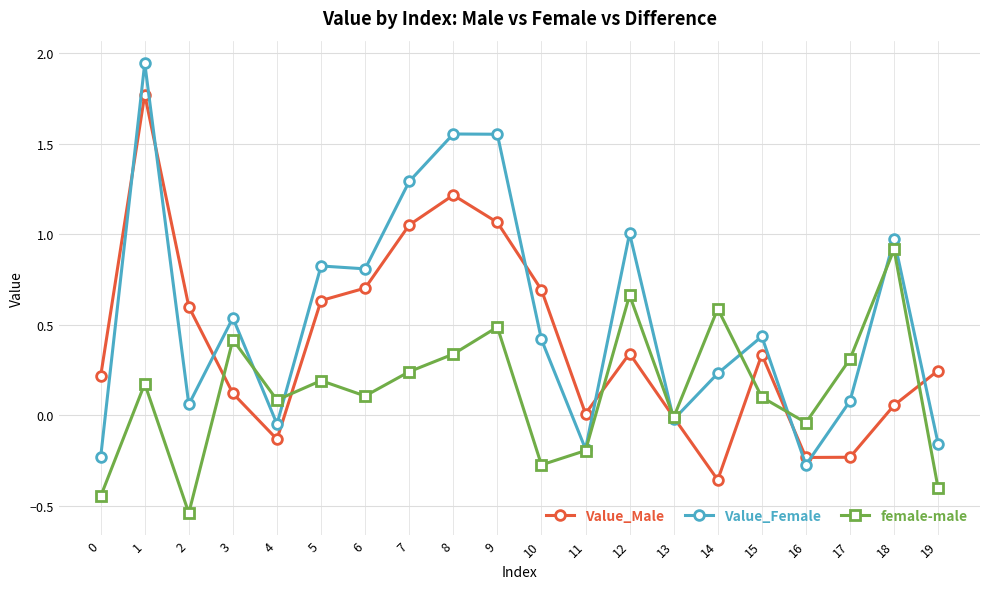

What are all the series names shown in the legend?

Value_Male, Value_Female, female-male